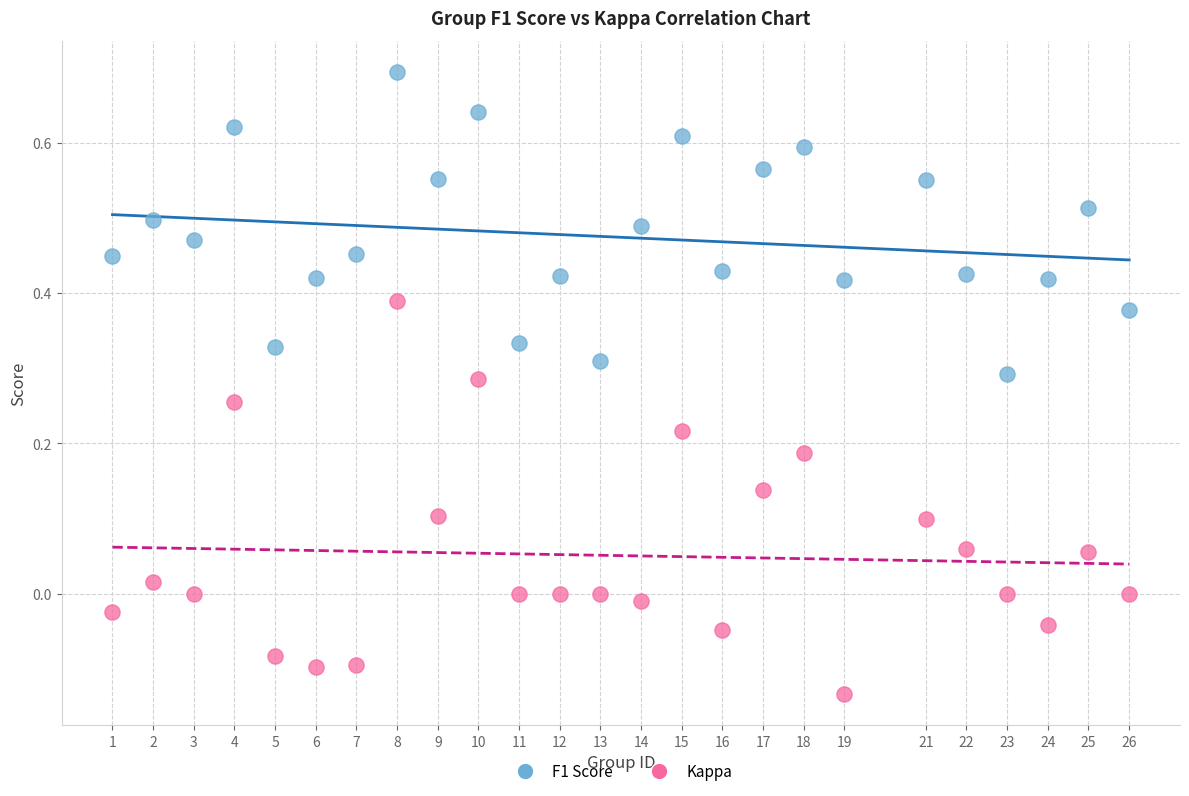

Which series has the widest spread of Y values?

Kappa